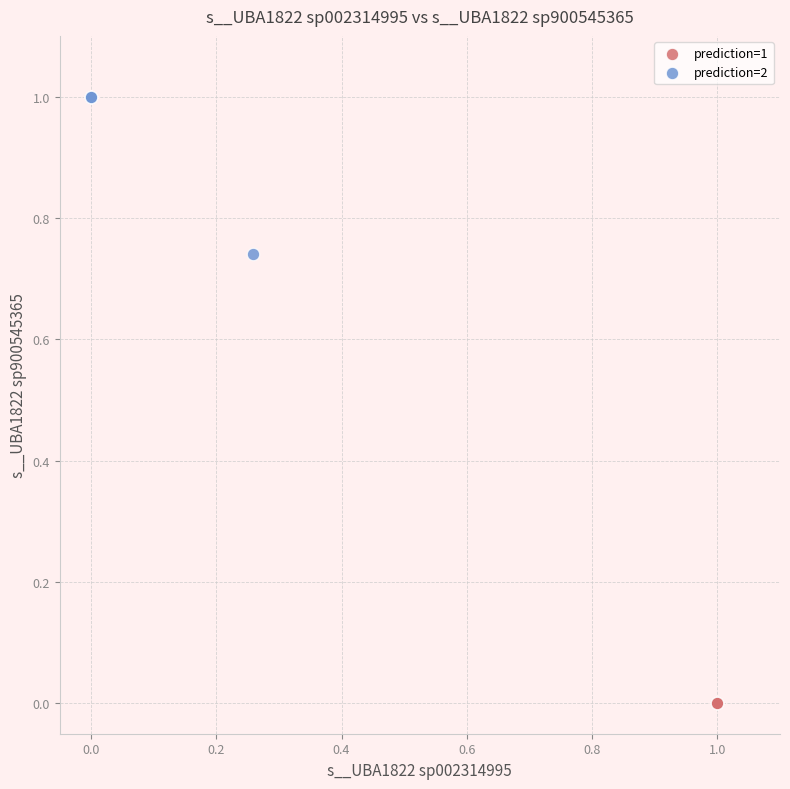

Which series reaches the maximum Y coordinate?

prediction=2